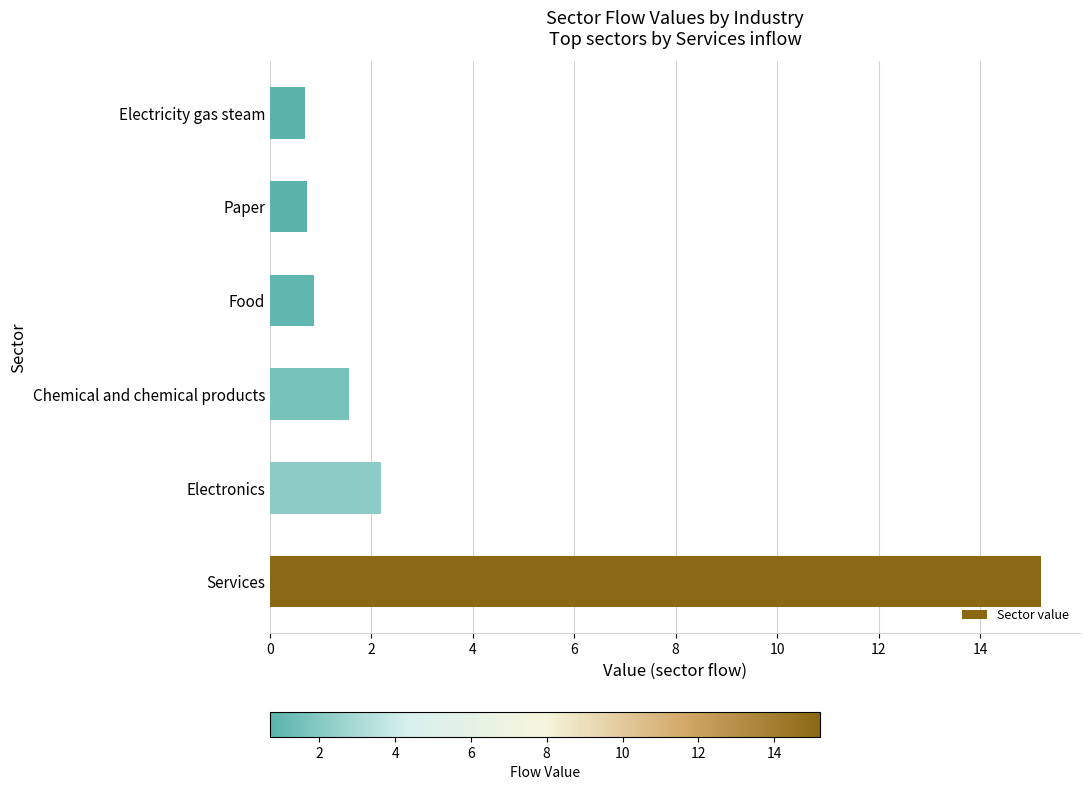

True or false: the data shows 3.7 at Electronics.

False